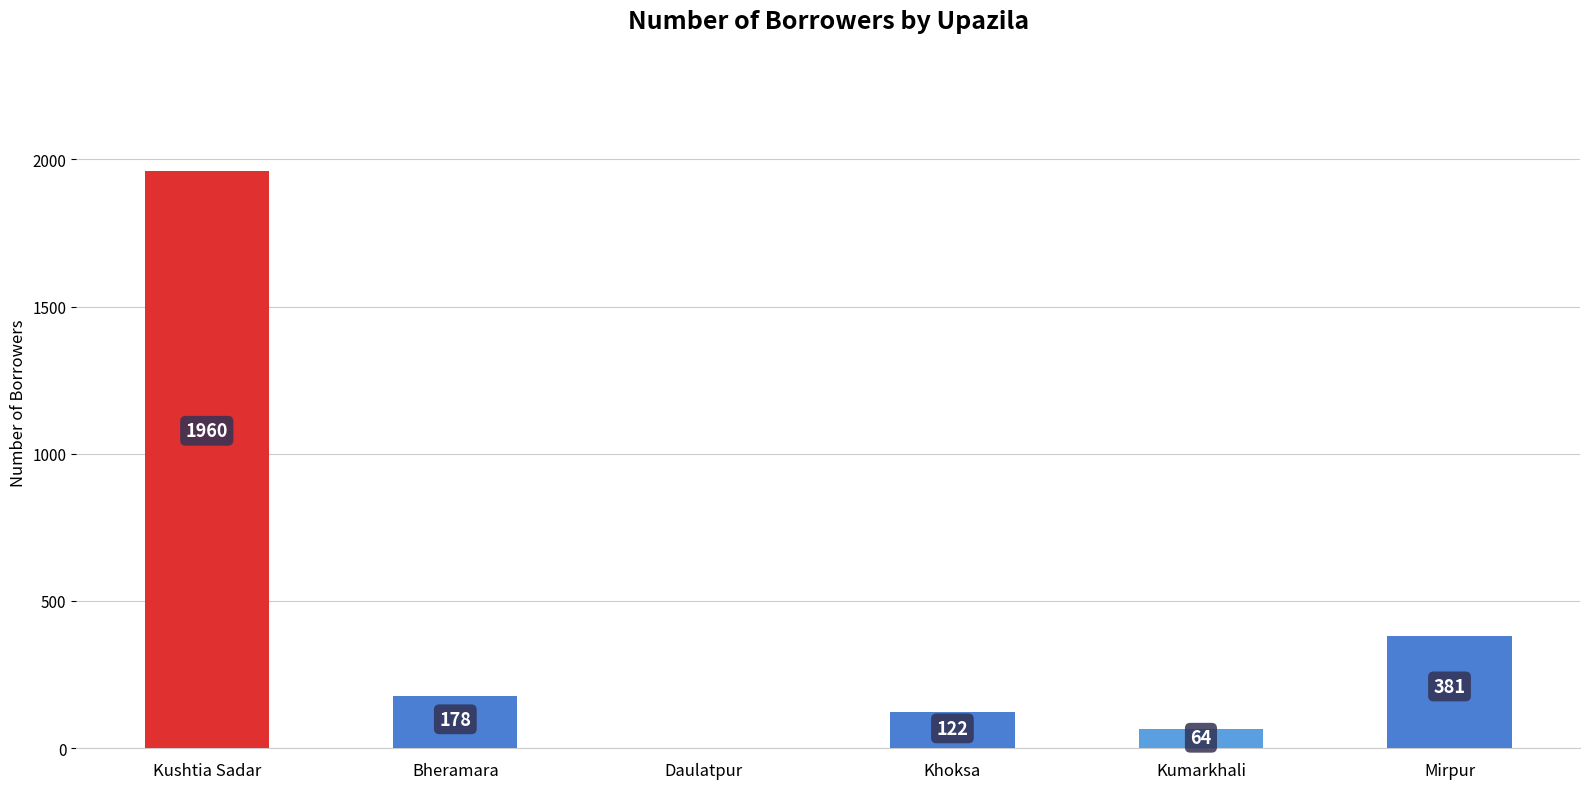

What is the approximate value at Bheramara, to the nearest 100?

200